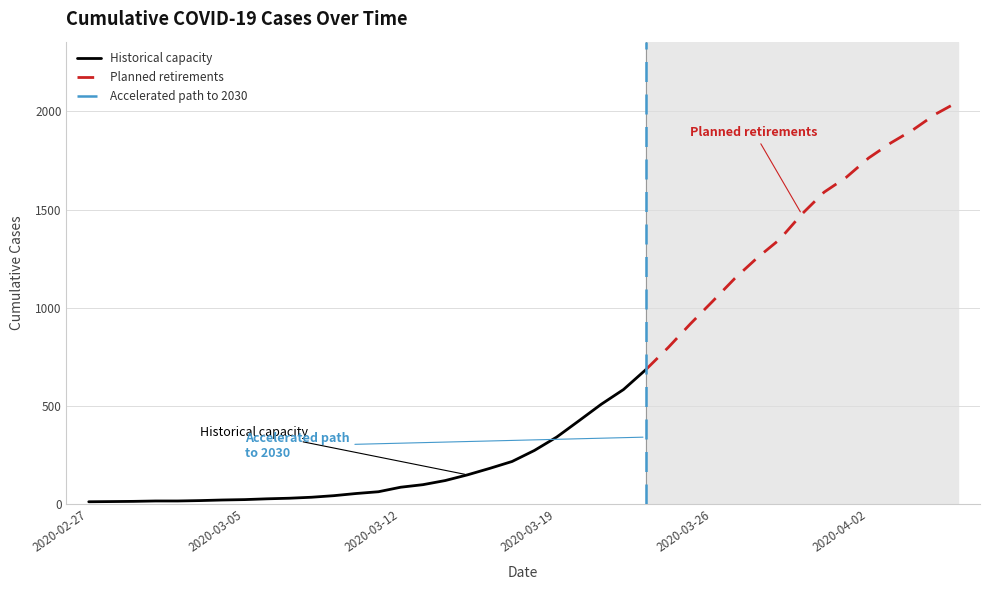

At which category does the chart reach its minimum across all series?

2020-02-27